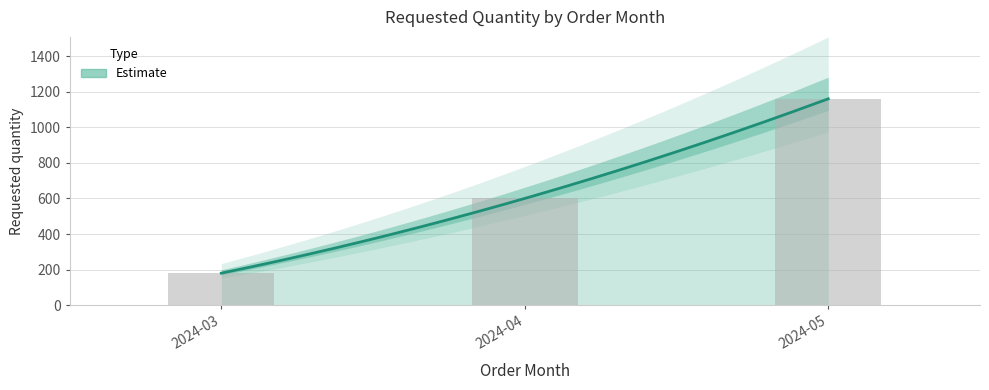

Which label corresponds to the largest value in the chart?

2024-05